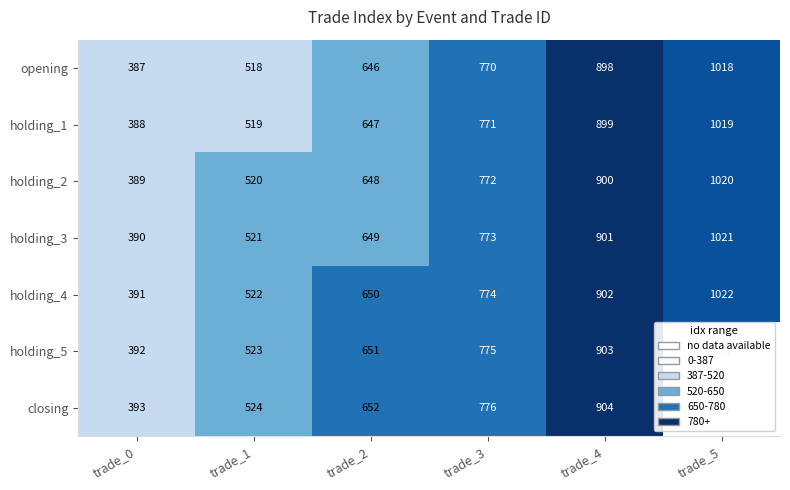

Rank the series at trade_0 from highest to lowest value.

closing, holding_5, holding_4, holding_3, holding_2, holding_1, opening